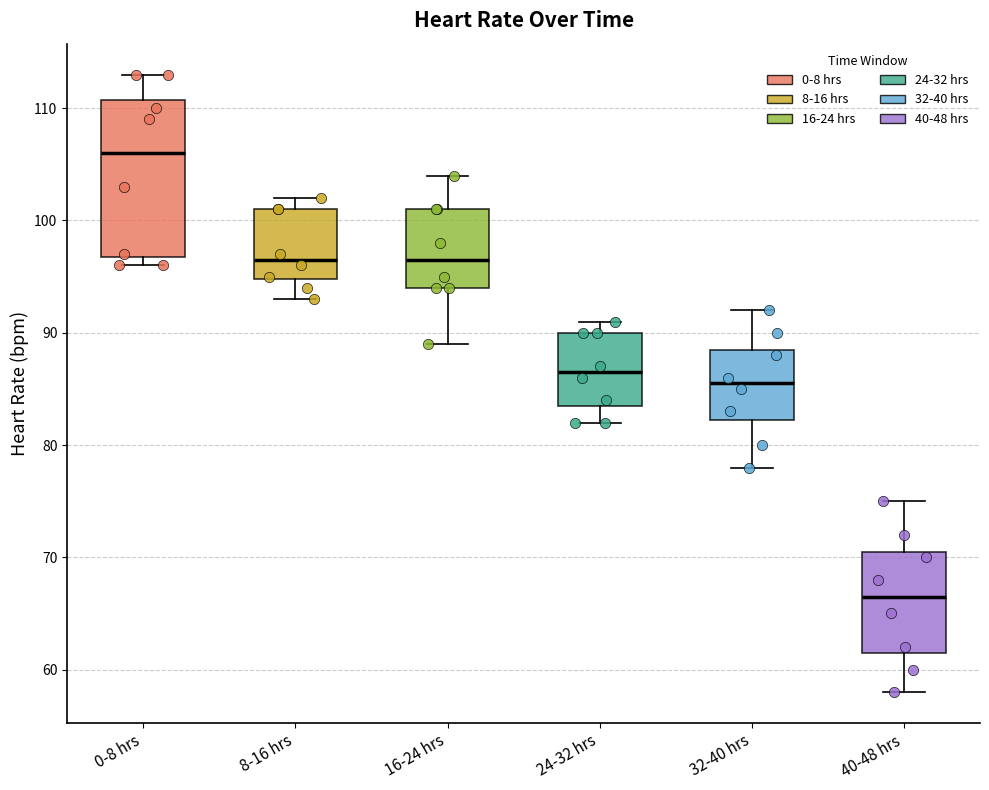

Where does the lower whisker of the box for 16-24 hrs end on the y-axis? The values are not printed on the chart, so give them approximately, as read against the axis.

89